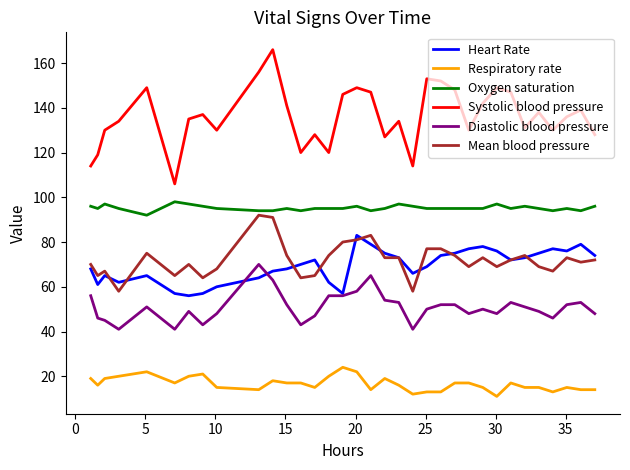

What is the minimum value for Heart Rate?

56